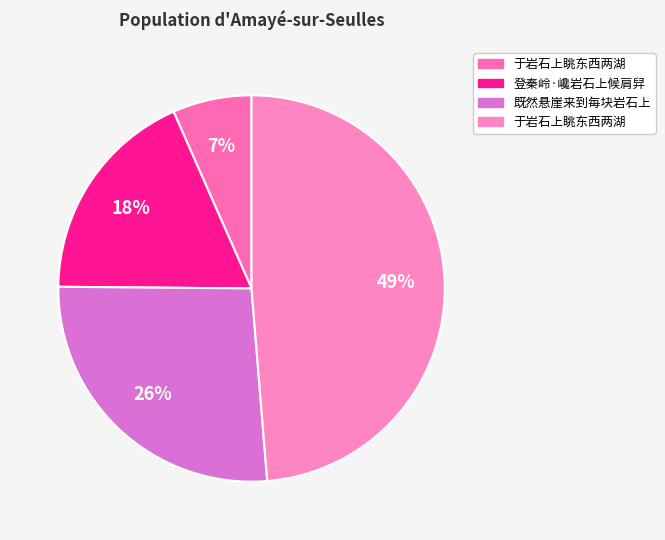

How many segments does this pie chart have?

4